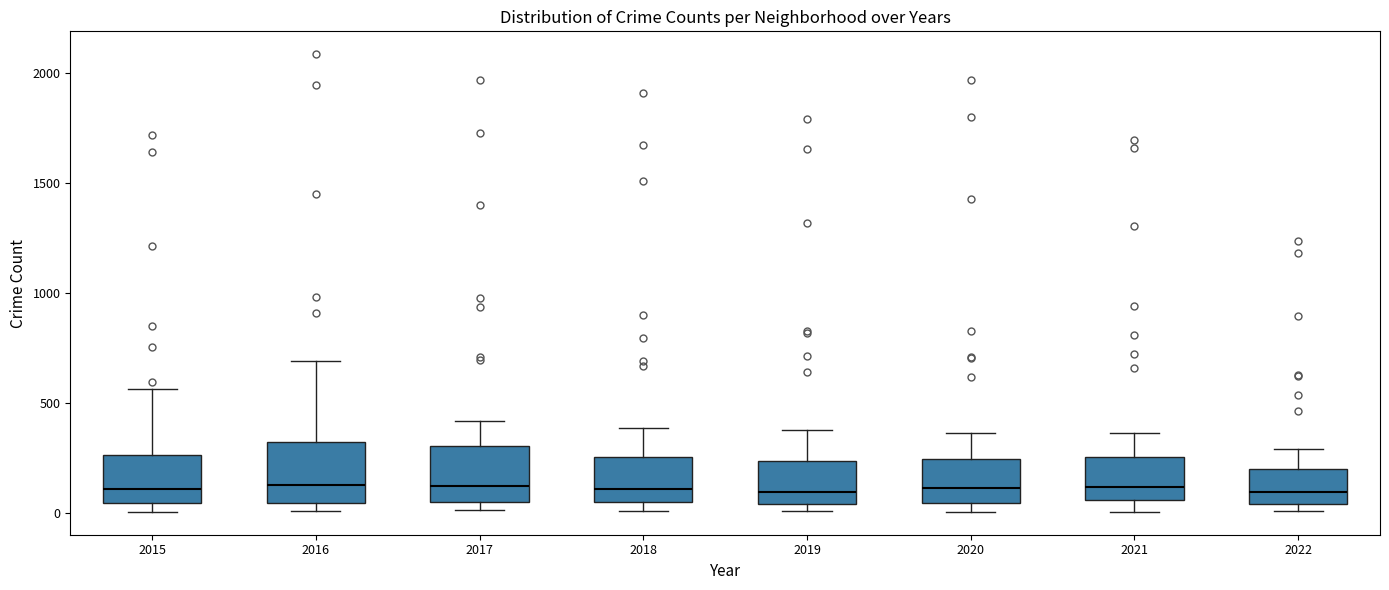

Reading left to right, transcribe this box plot: for each box, give where its median line is, the range the box spans, and where its two whiskers end, as read against the y-axis. The values are not printed on the chart, so give them approximately, as read against the axis.

2015: median 100, box 50 to 250, whiskers 0 to 550
2016: median 150, box 50 to 300, whiskers 0 to 700
2017: median 100, box 50 to 300, whiskers 0 to 400
2018: median 100, box 50 to 250, whiskers 0 to 400
2019: median 100, box 50 to 250, whiskers 0 to 400
2020: median 100, box 50 to 250, whiskers 0 to 350
2021: median 100, box 50 to 250, whiskers 0 to 350
2022: median 100, box 50 to 200, whiskers 0 to 300